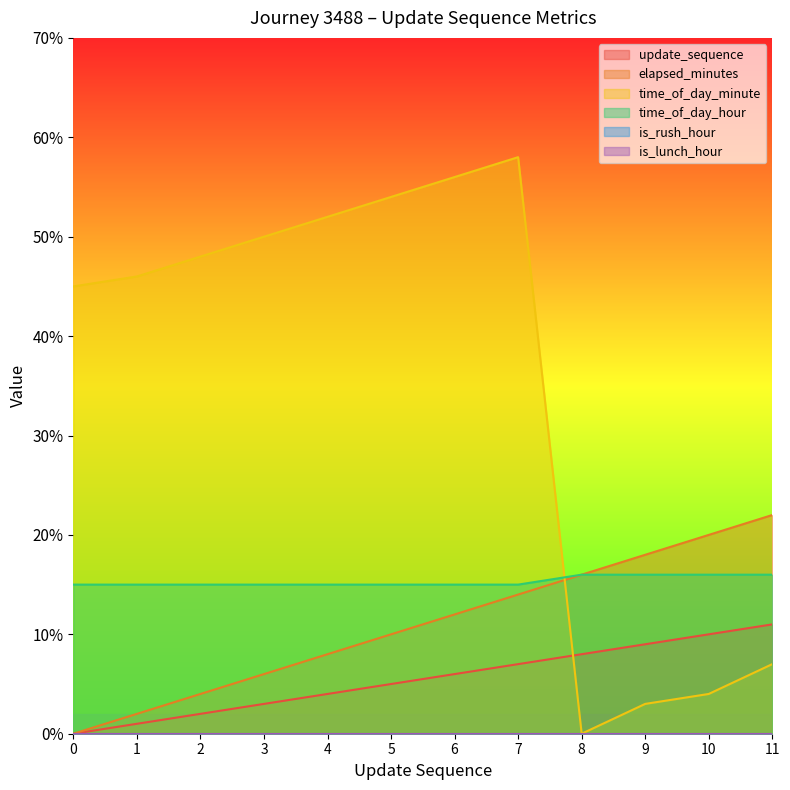

List the labels in order of update_sequence value, smallest first.

0, 1, 2, 3, 4, 5, 6, 7, 8, 9, 10, 11